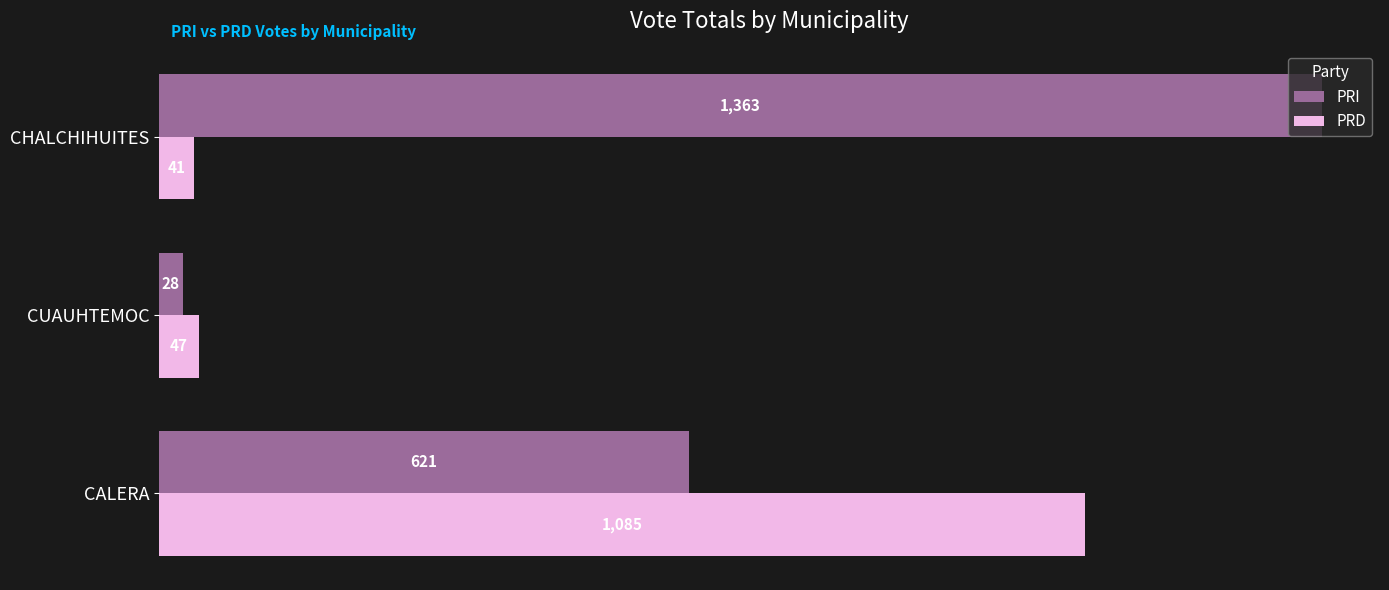

At how many categories does at least one series exceed 219?

2